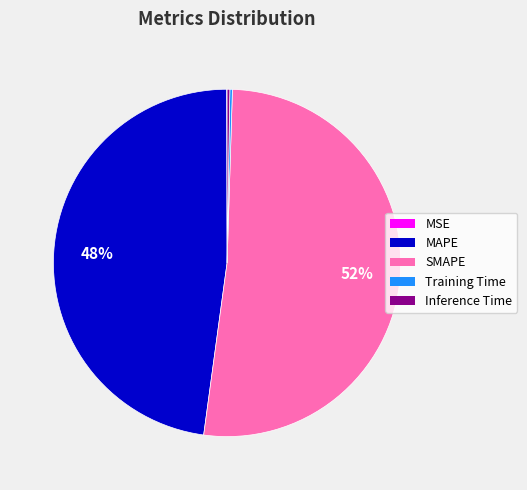

To the nearest percent, what is the average slice percentage?

20%